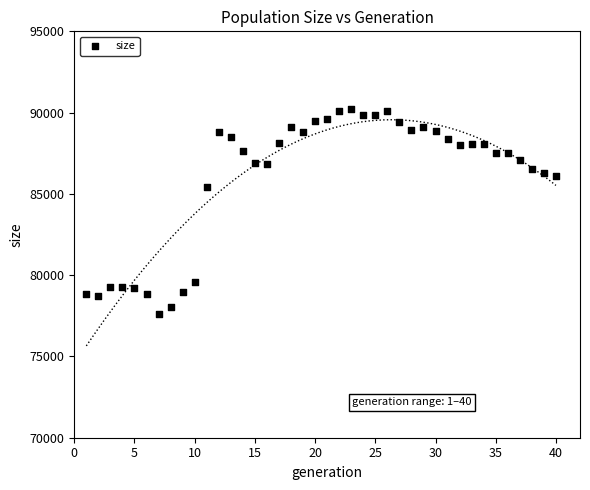

What Y value in the scatter plot is closest to 83915?

85394